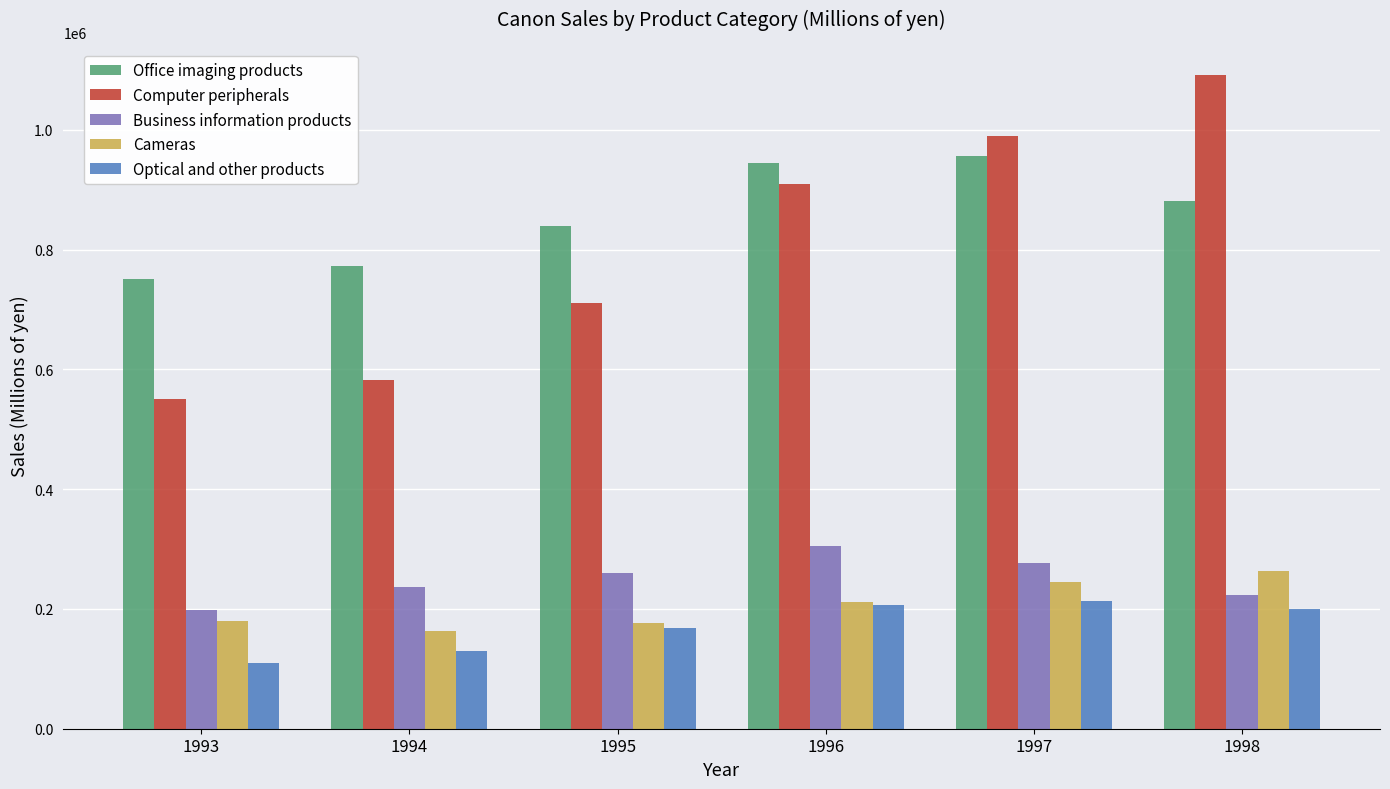

What is the lowest value of the Optical and other products series?

110252